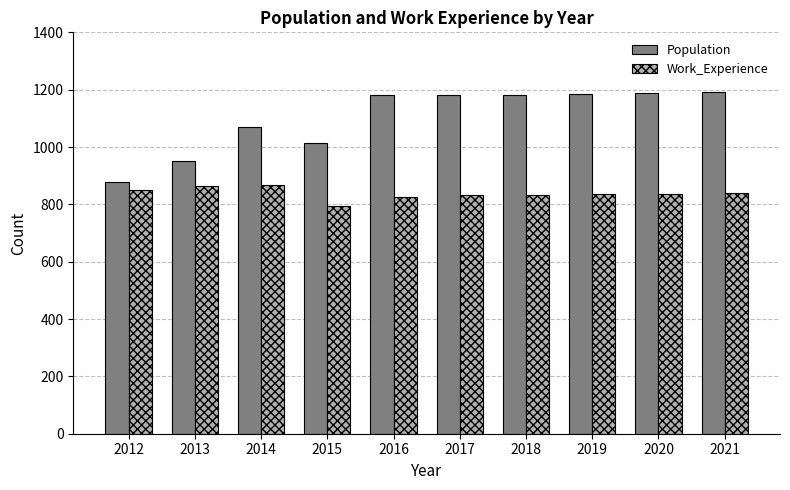

What is the value of the Work_Experience bar at the 6th from the left?

831